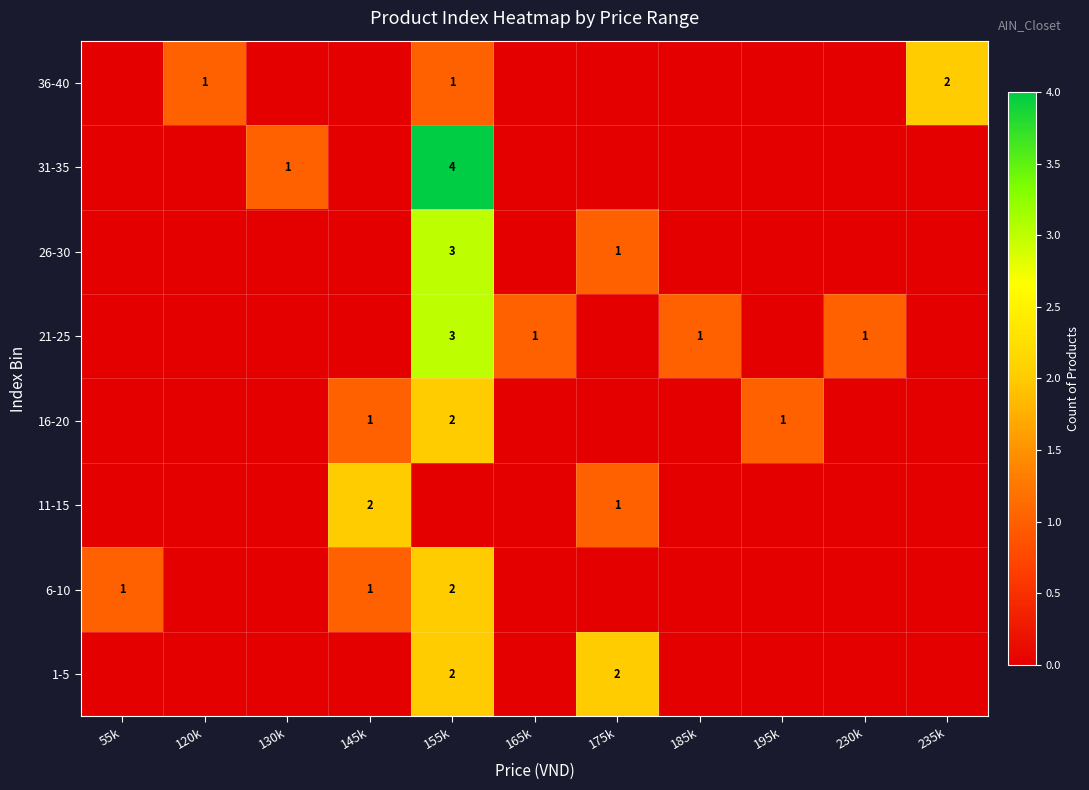

The value of 26-30 at 175k is 1. True or false?

True